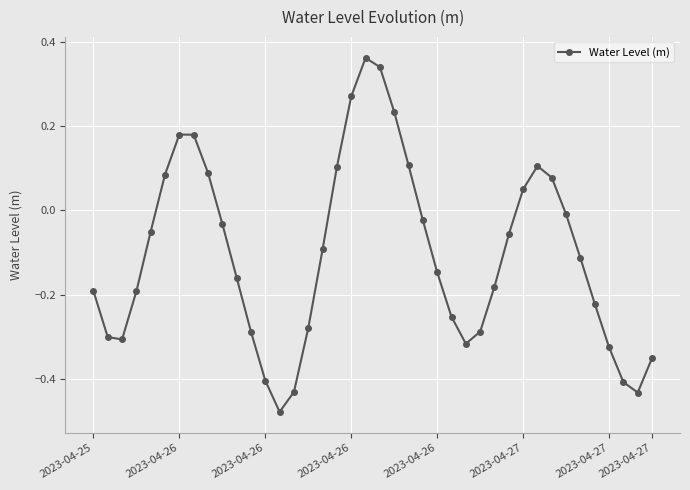

How many distinct data groups are displayed?

1